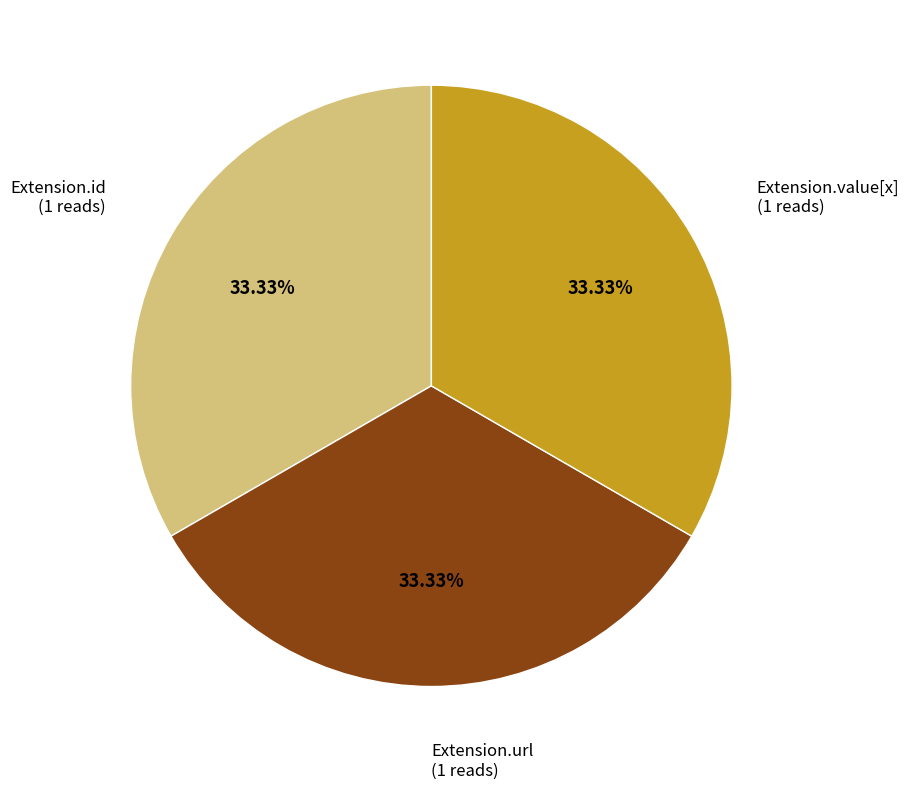

Approximately how many times larger is the value at Extension.id compared to Extension.url?

1.0